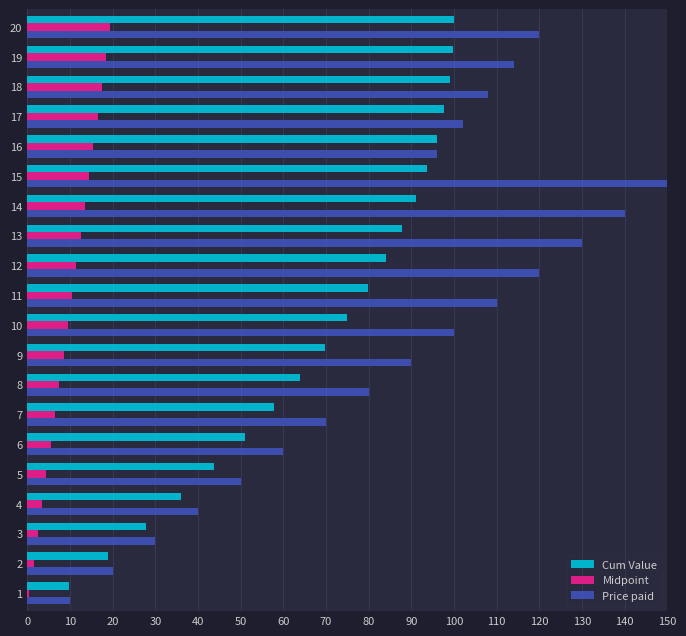

How many values in the Cum Value series exceed 79?

10